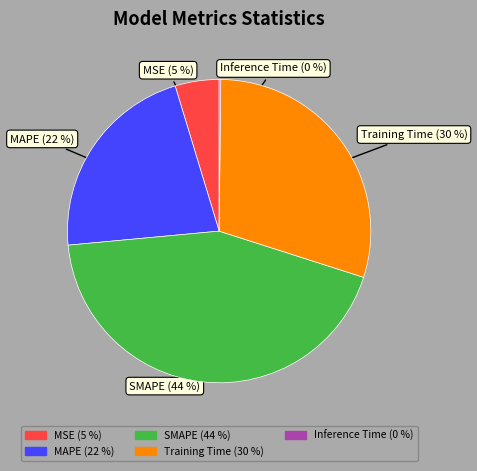

To the nearest percent, what is the average slice percentage?

20%